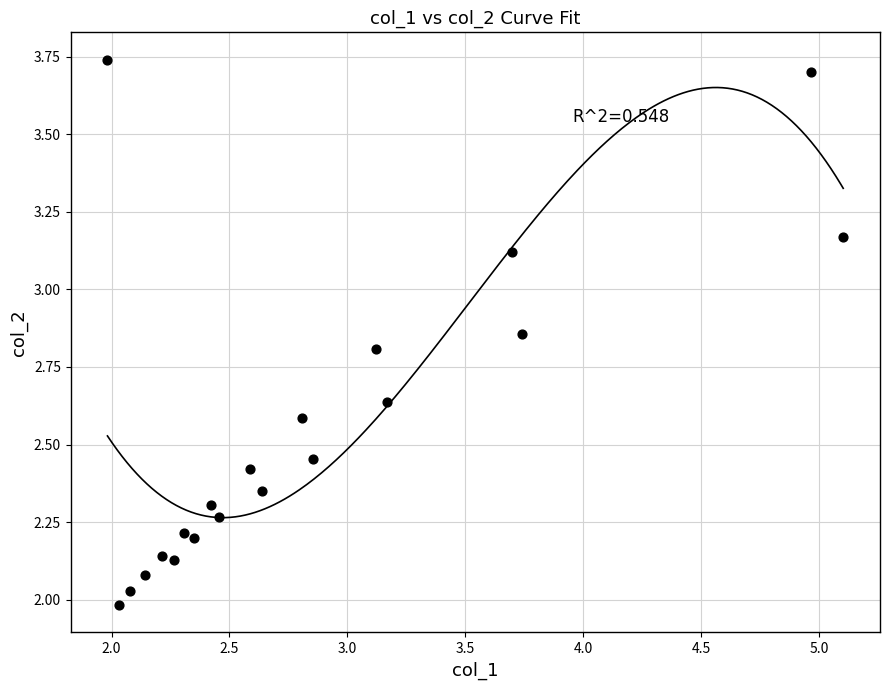

What is the range of Y values (max minus min)?

1.8